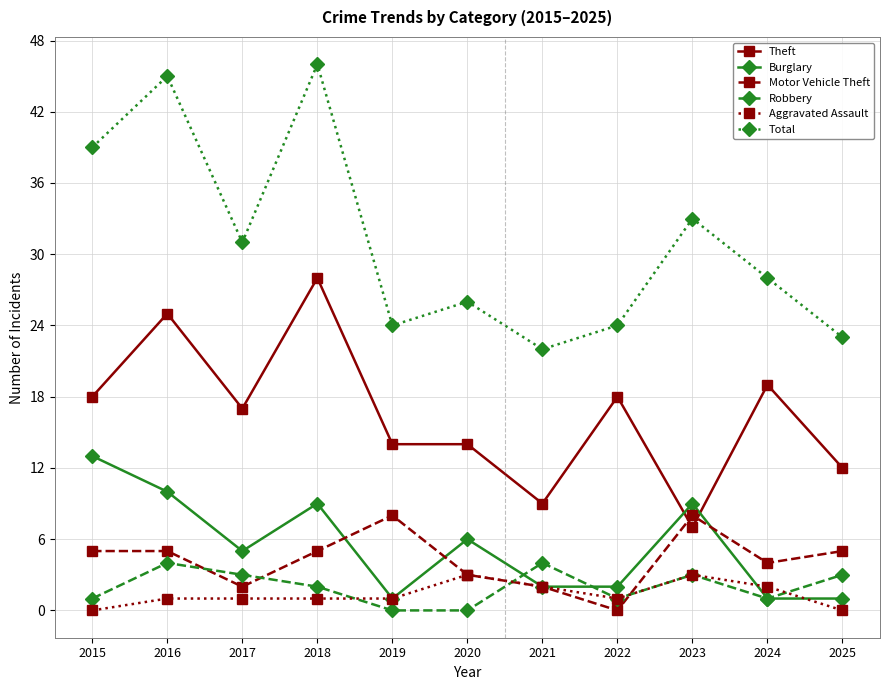

True or false: Motor Vehicle Theft has more than 0 interior local peaks.

True